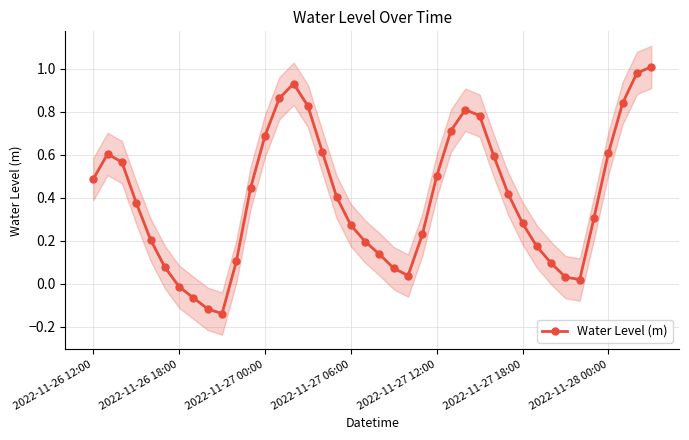

What is the approximate value at 28?

0.6